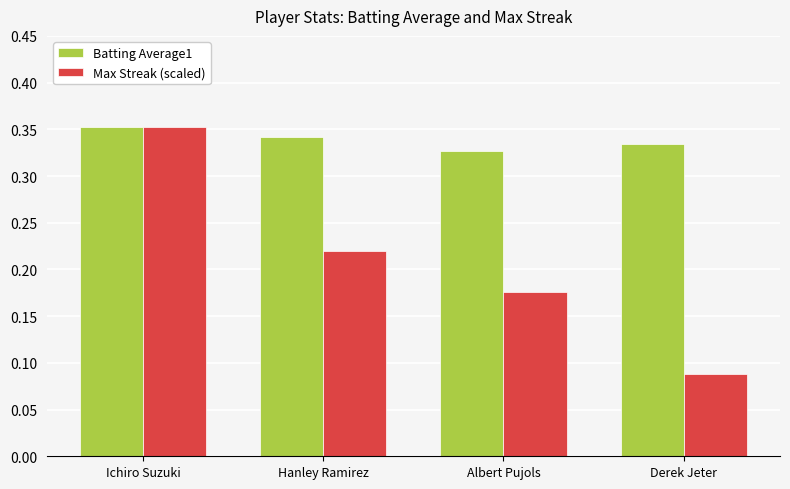

The Max Streak (scaled) series shows 0.0 at Derek Jeter. True or false?

False